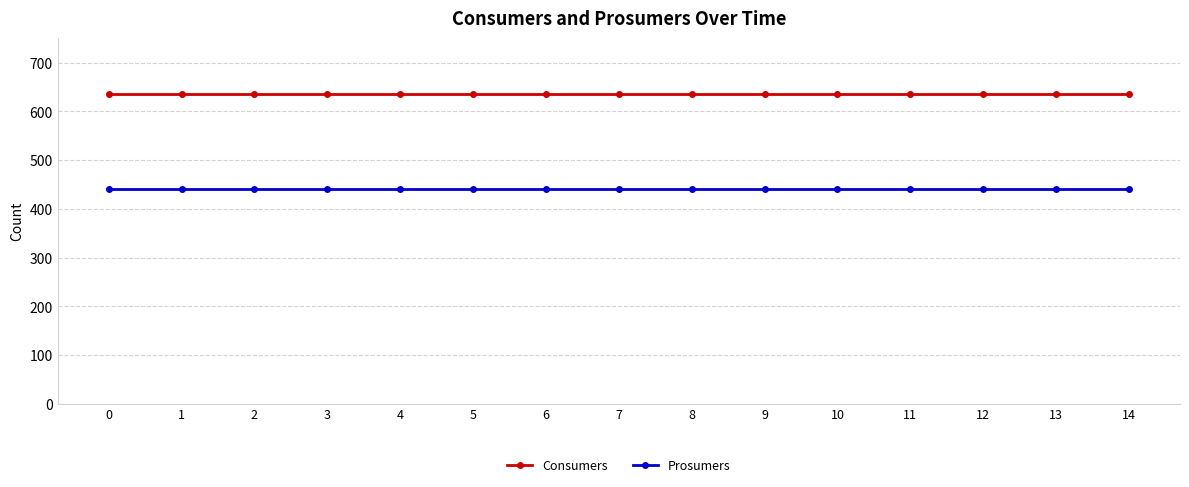

What is the minimum value shown in the chart?

440